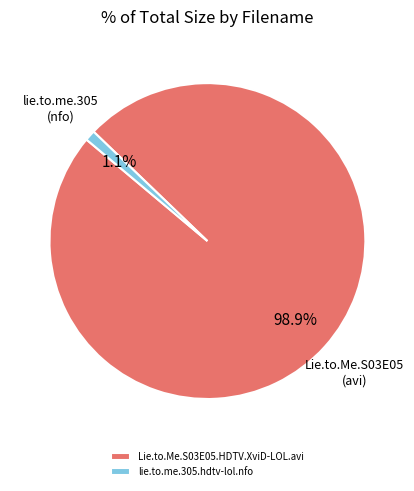

The Lie.to.Me.S03E05.HDTV.XviD-LOL.avi slice represents 92% of the pie. True or false?

False